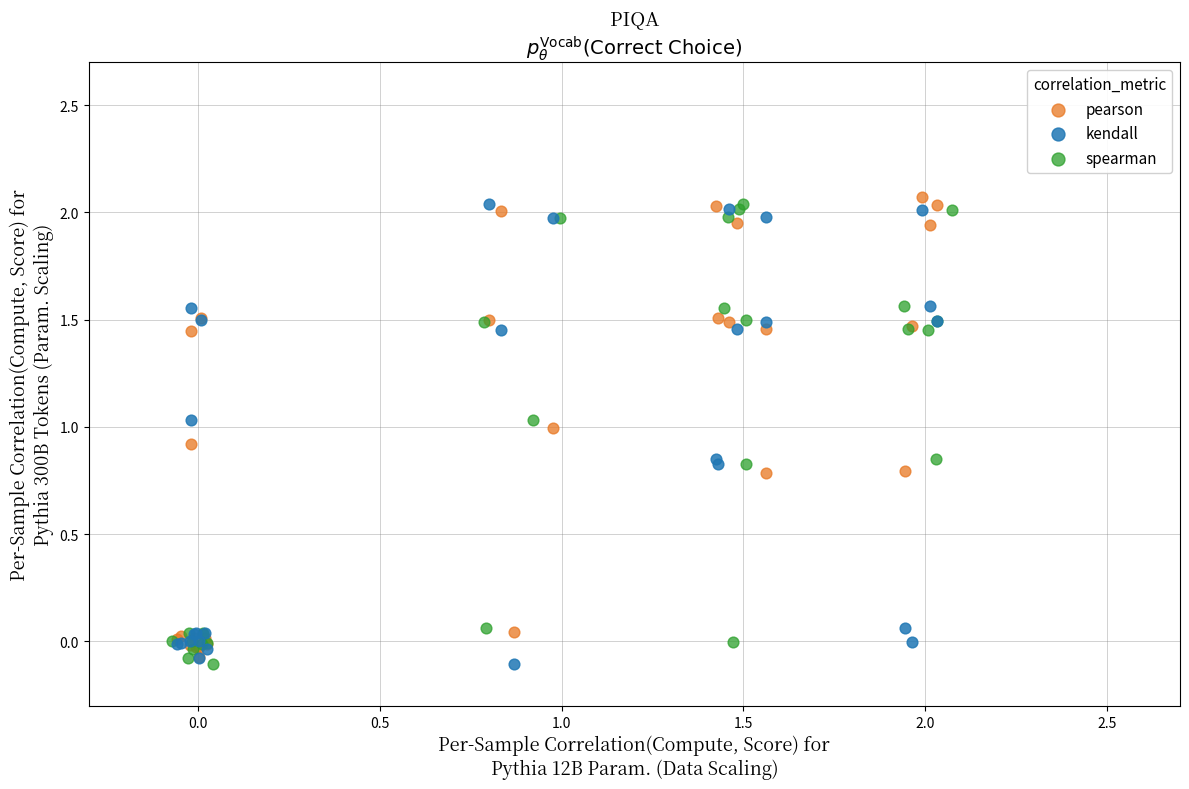

Which series contains the highest Y value?

pearson